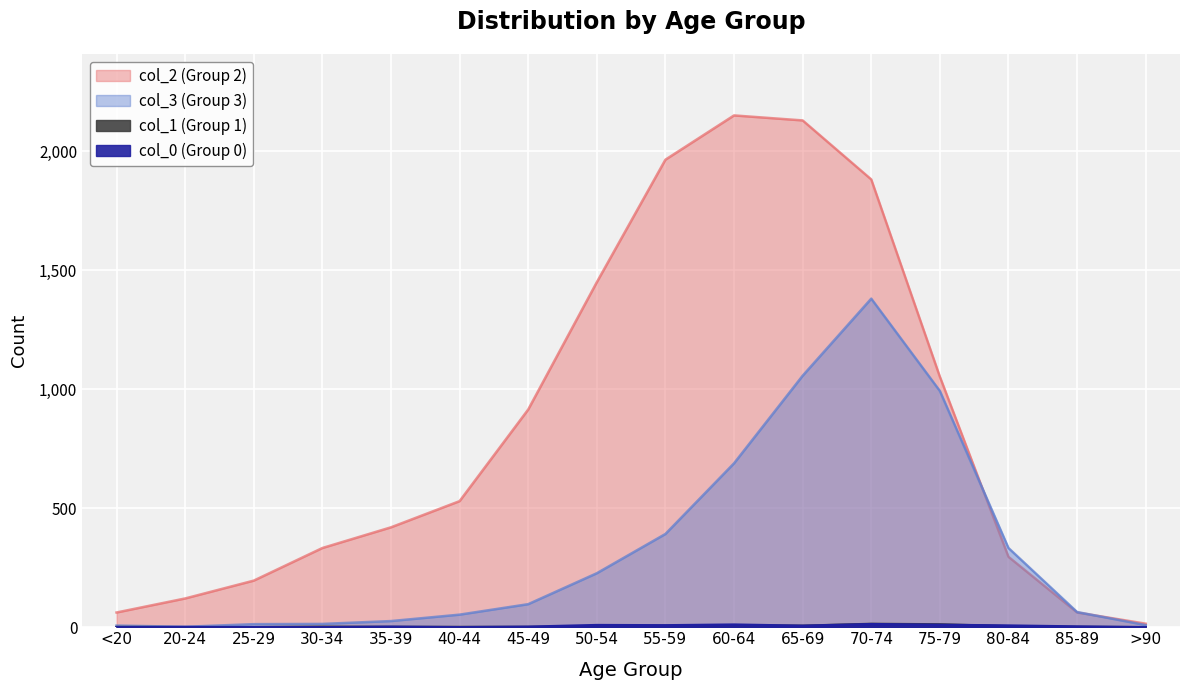

At 35-39, list the series in order from smallest to largest.

col_1 (Group 1), col_0 (Group 0), col_3 (Group 3), col_2 (Group 2)